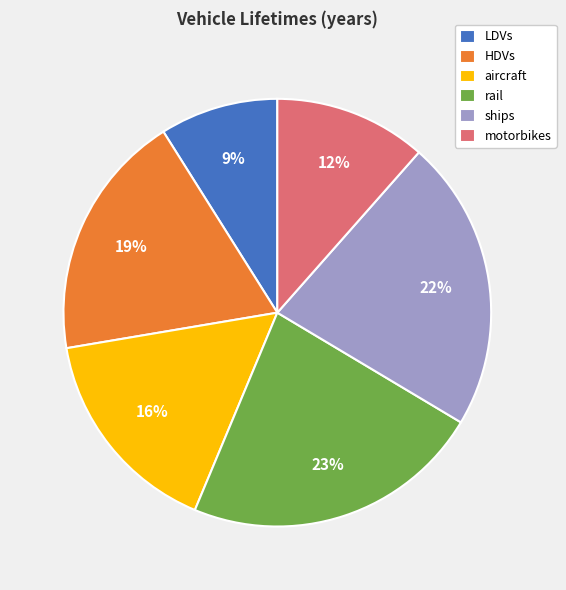

Is the sum of HDVs and rail greater than half?

No